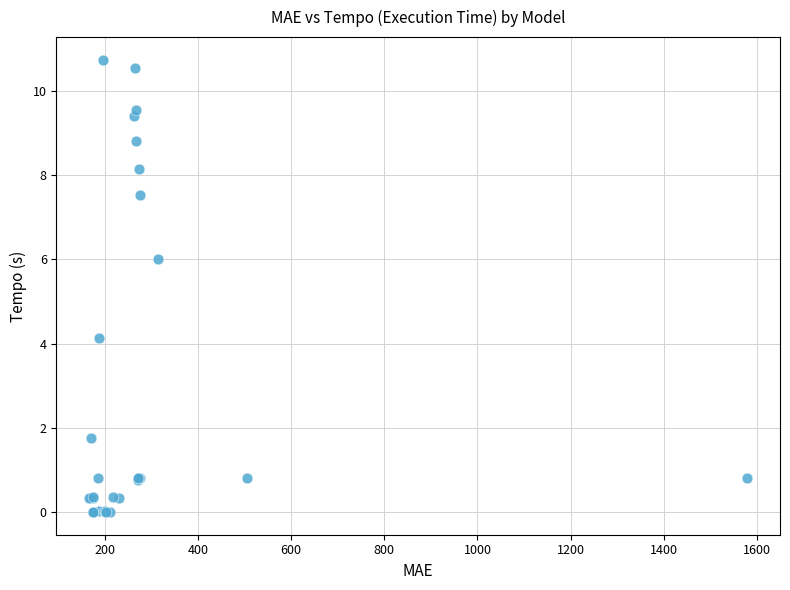

What Y value in the scatter plot is closest to 5?

4.1